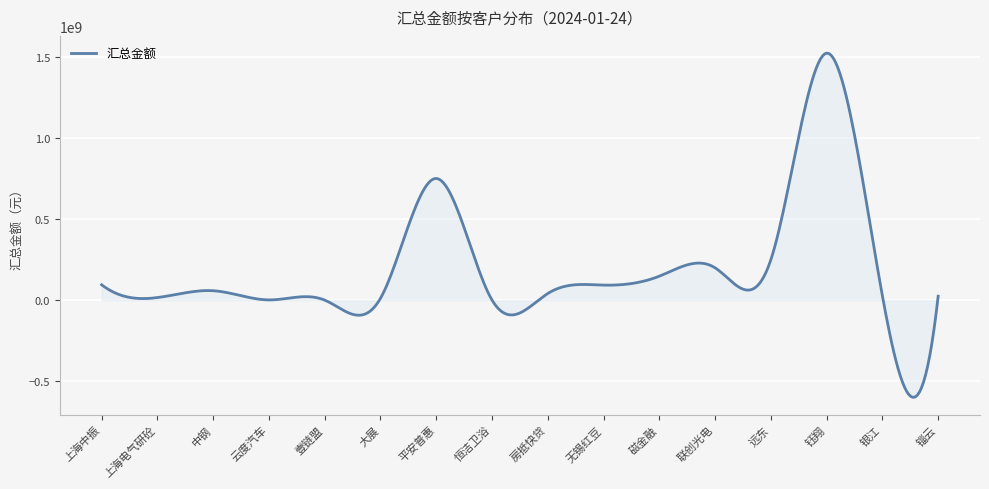

At which category does the data reach its first local valley?

上海电气研砼